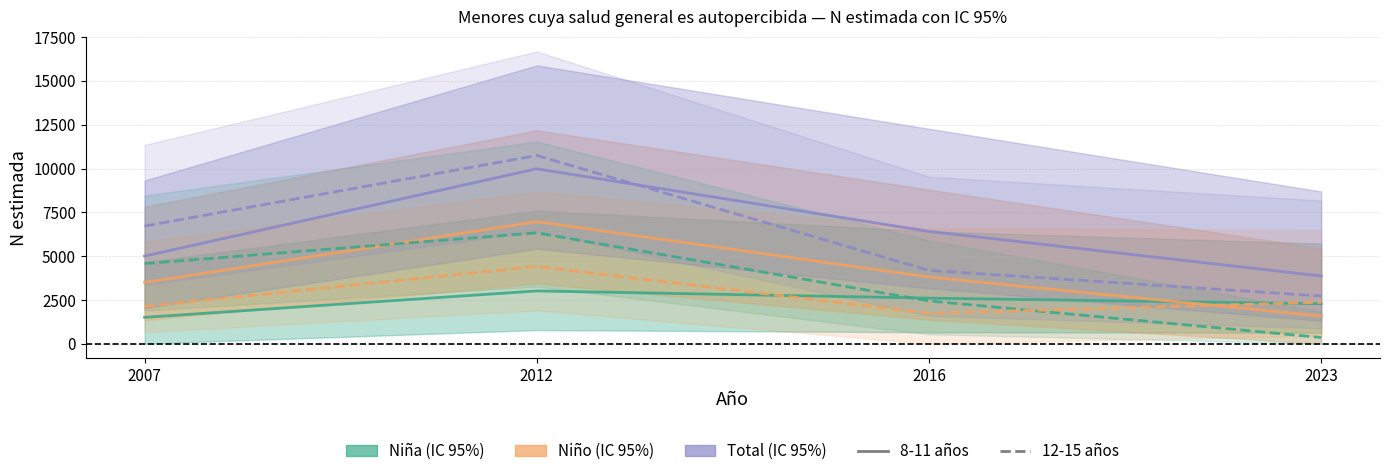

How many distinct data groups are displayed?

6